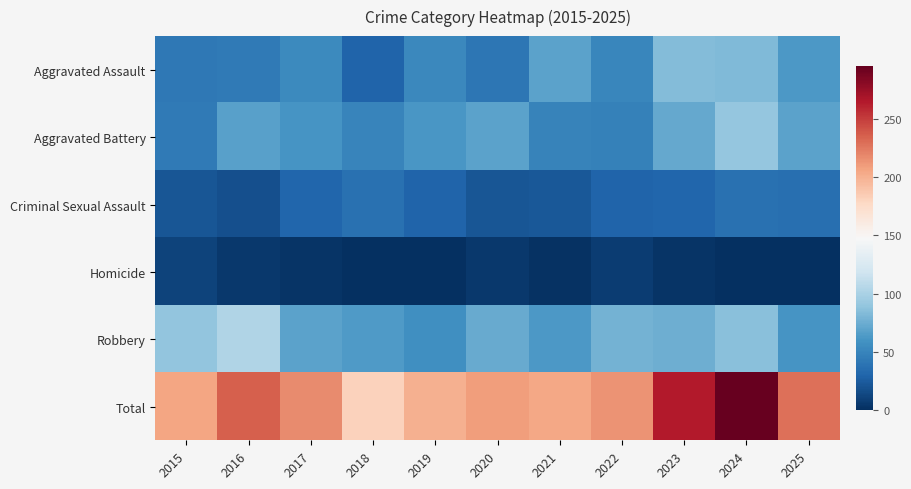

Between 2015 and 2019, which series saw the biggest shift?

Robbery